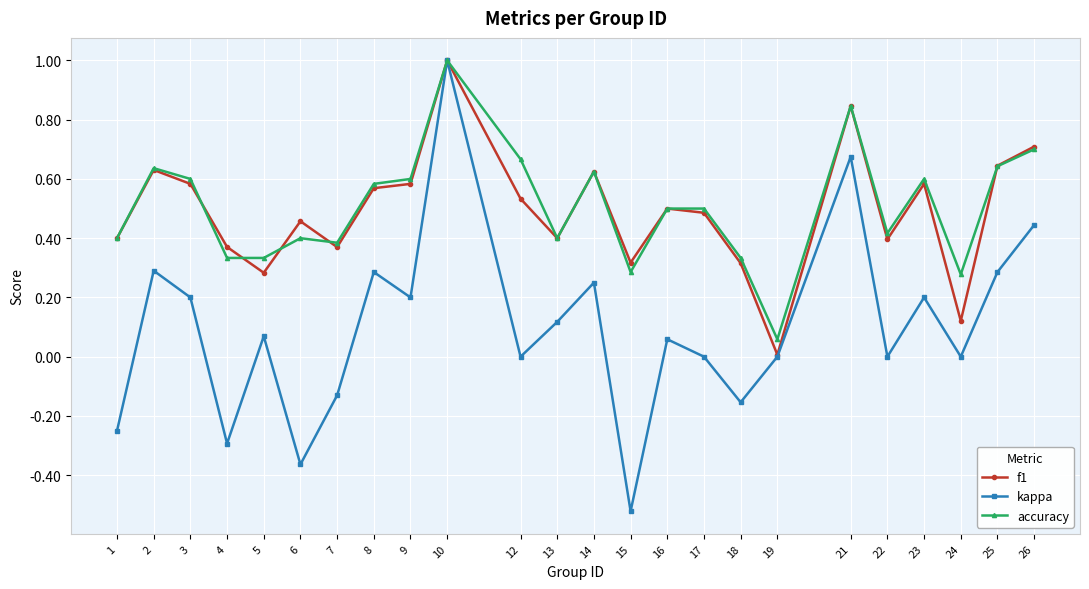

What is the total value across all series at 8?

1.4